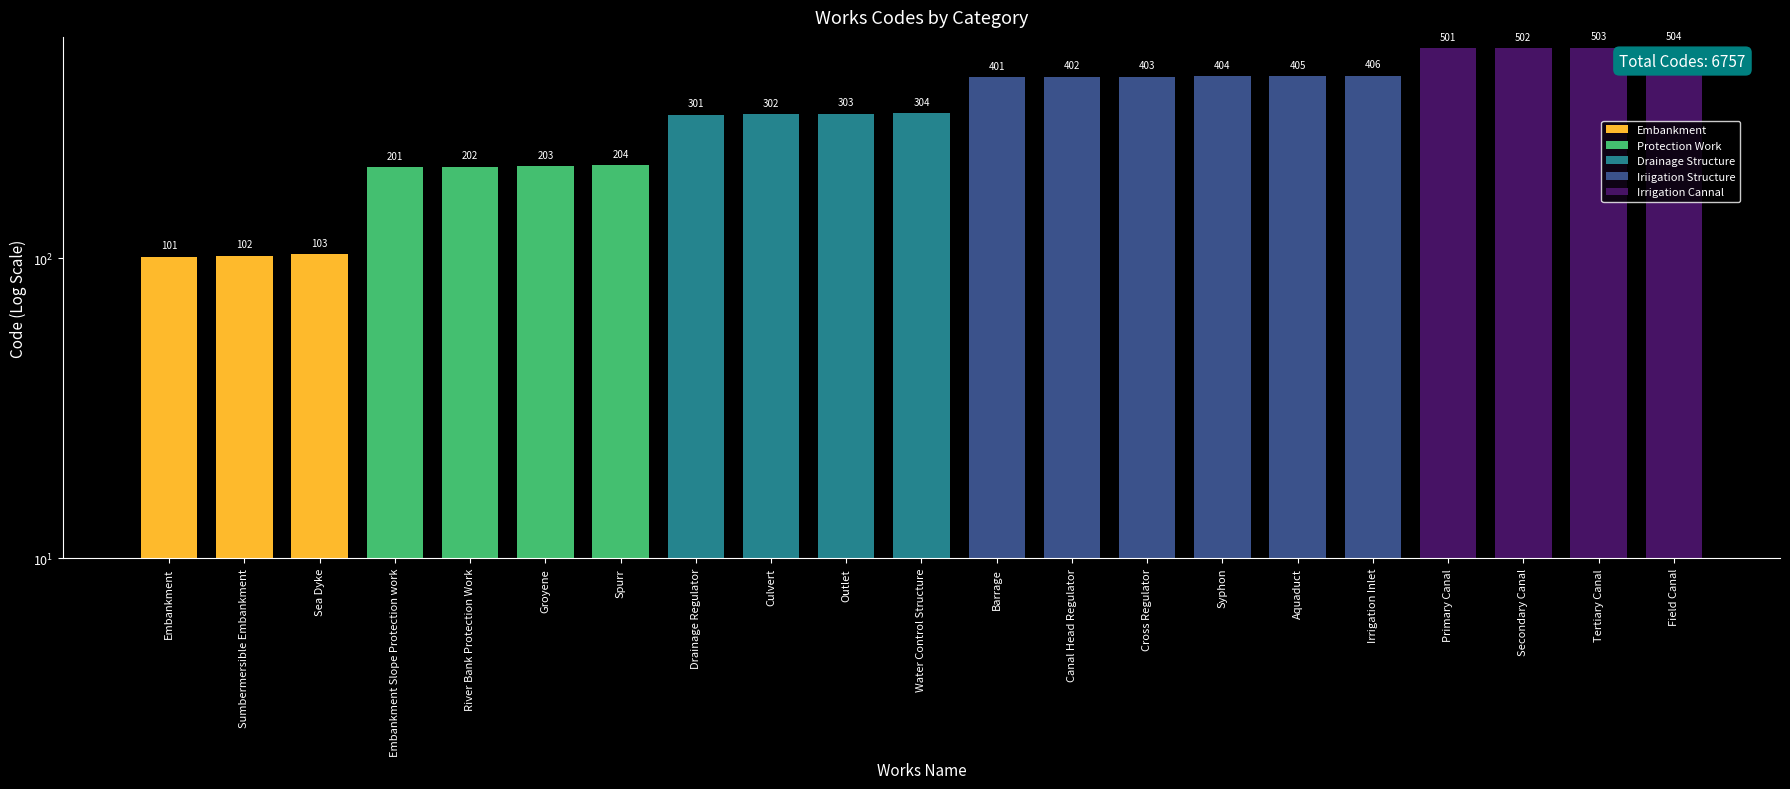

What is the maximum value shown in the chart?

504